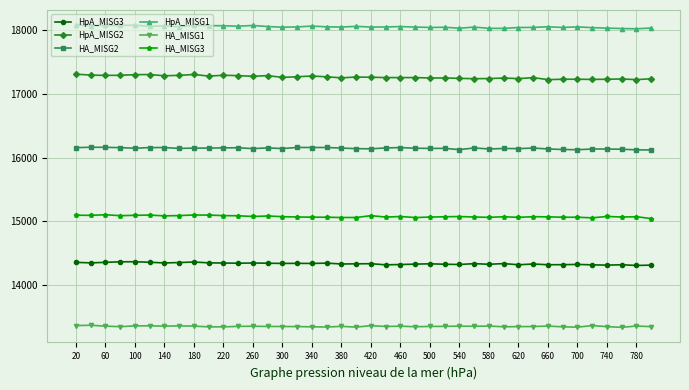

True or false: HA_MISG2 has more than 1 points higher than both neighbors.

True